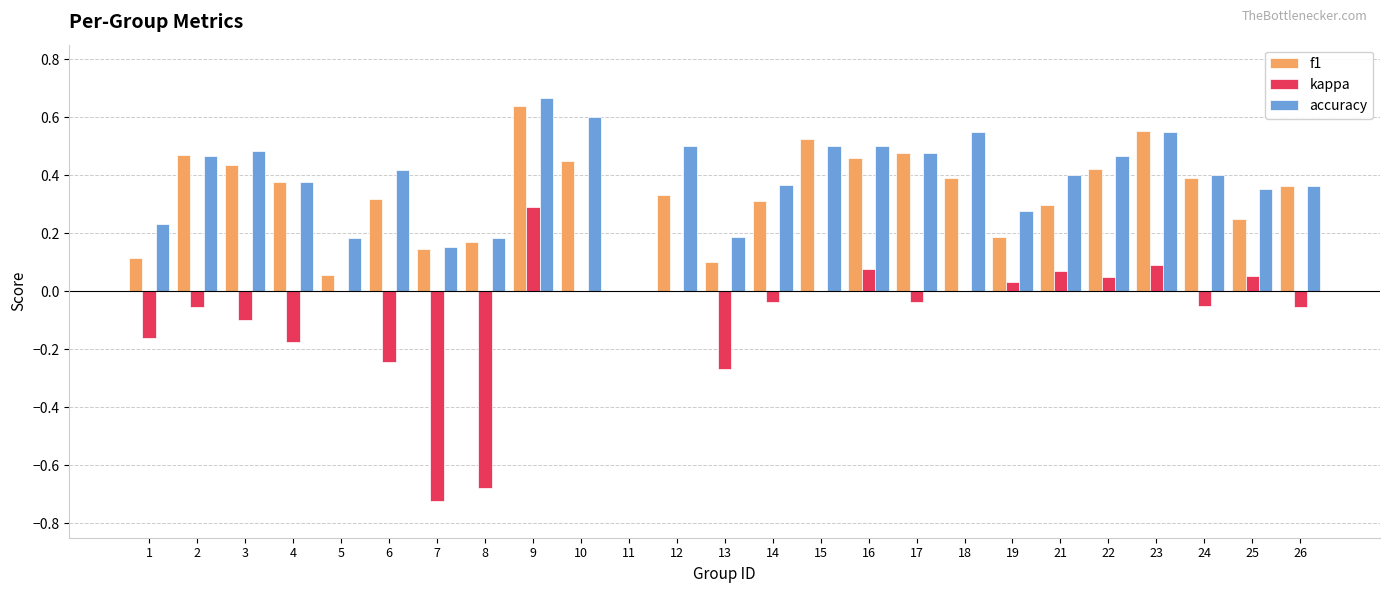

What are all the series names shown in the legend?

f1, kappa, accuracy